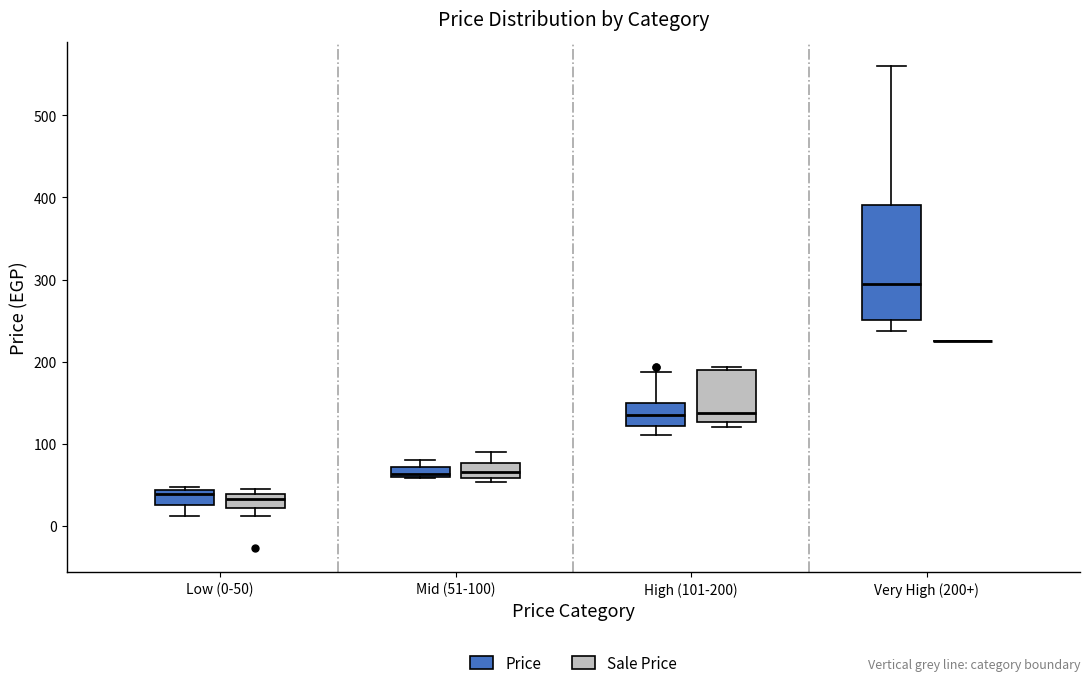

Comparing the boxes themselves (not the whiskers), which one is the tallest?

Very High (200+) (Price)